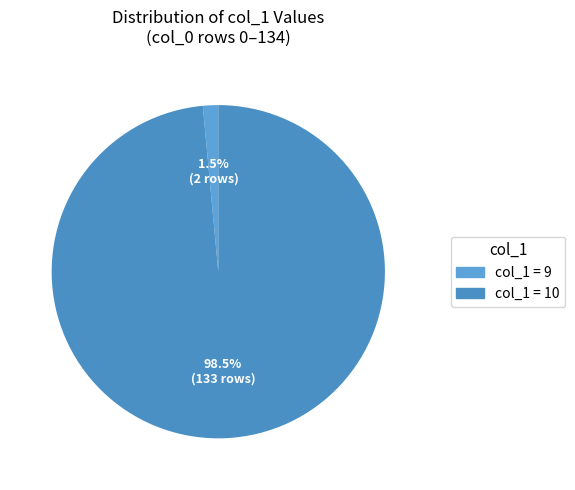

How many slices are in this pie chart?

2